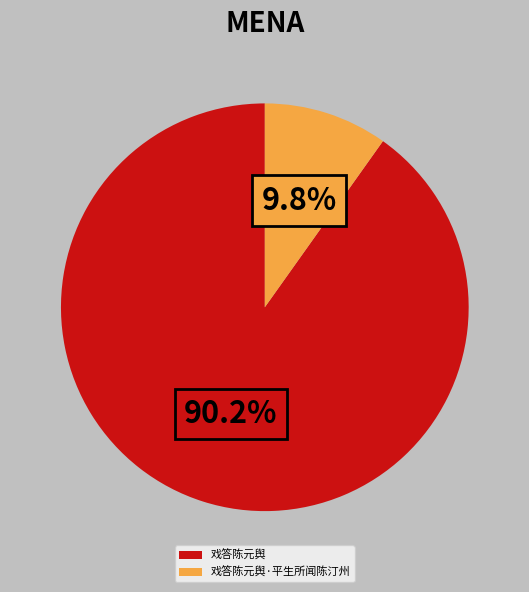

How much of the chart is everything except 戏答陈元舆·平生所闻陈汀州?

90.2%